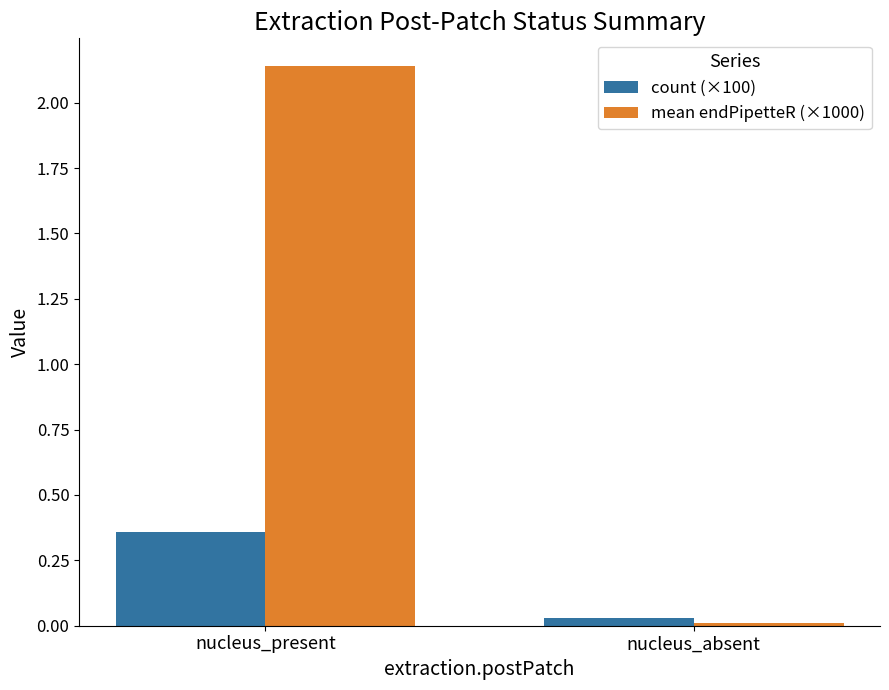

True or false: mean endPipetteR (×1000) has a value of 0.0 at nucleus_absent.

True